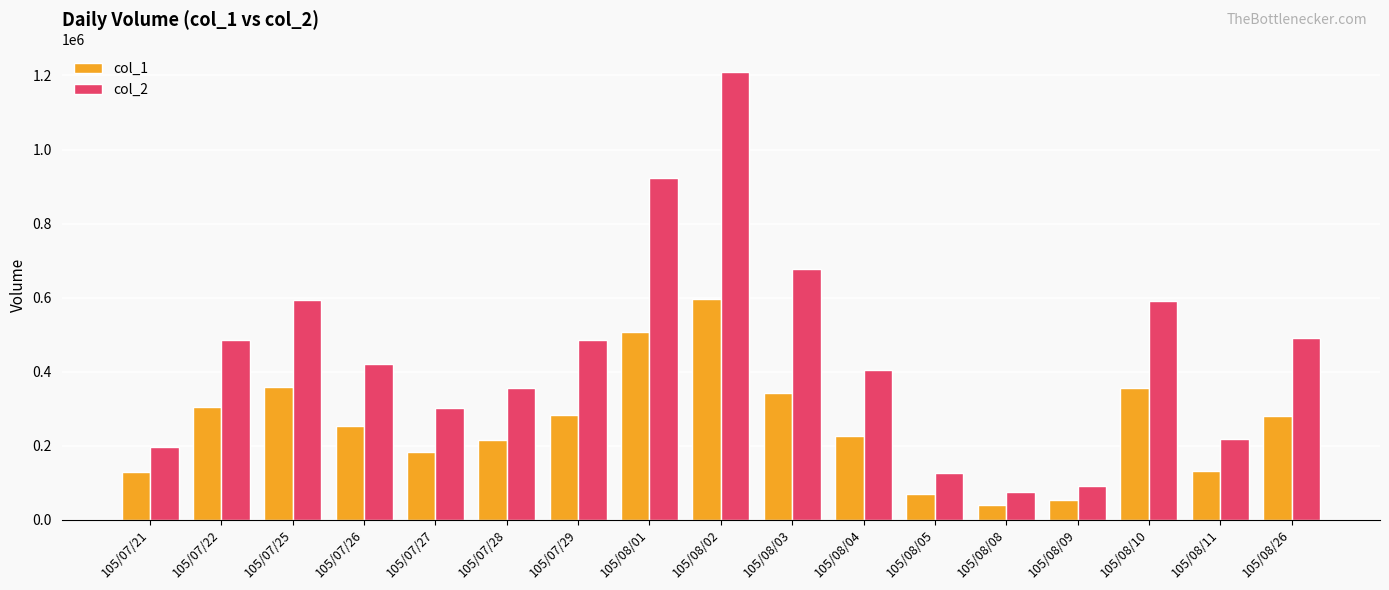

How many data points in col_1 are less than 253000?

8